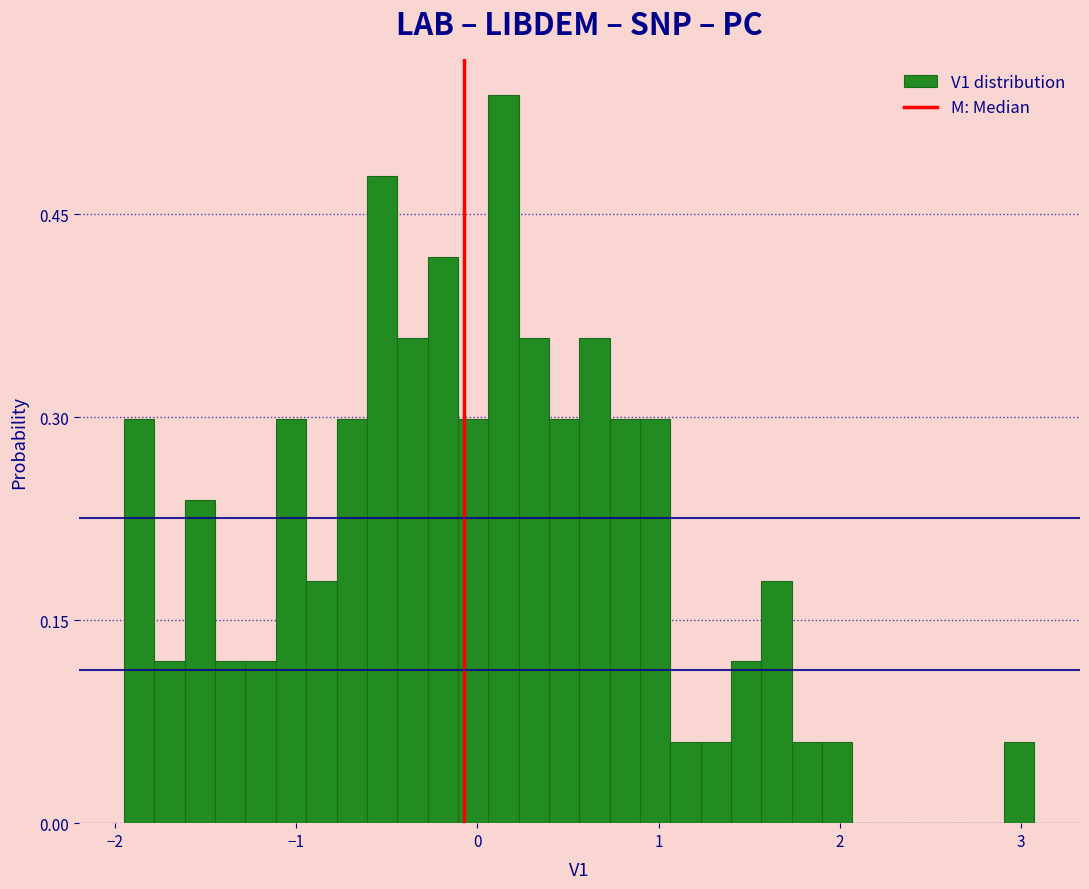

Read against the x-axis, roughly where is the centre of the tallest bar?

0.1